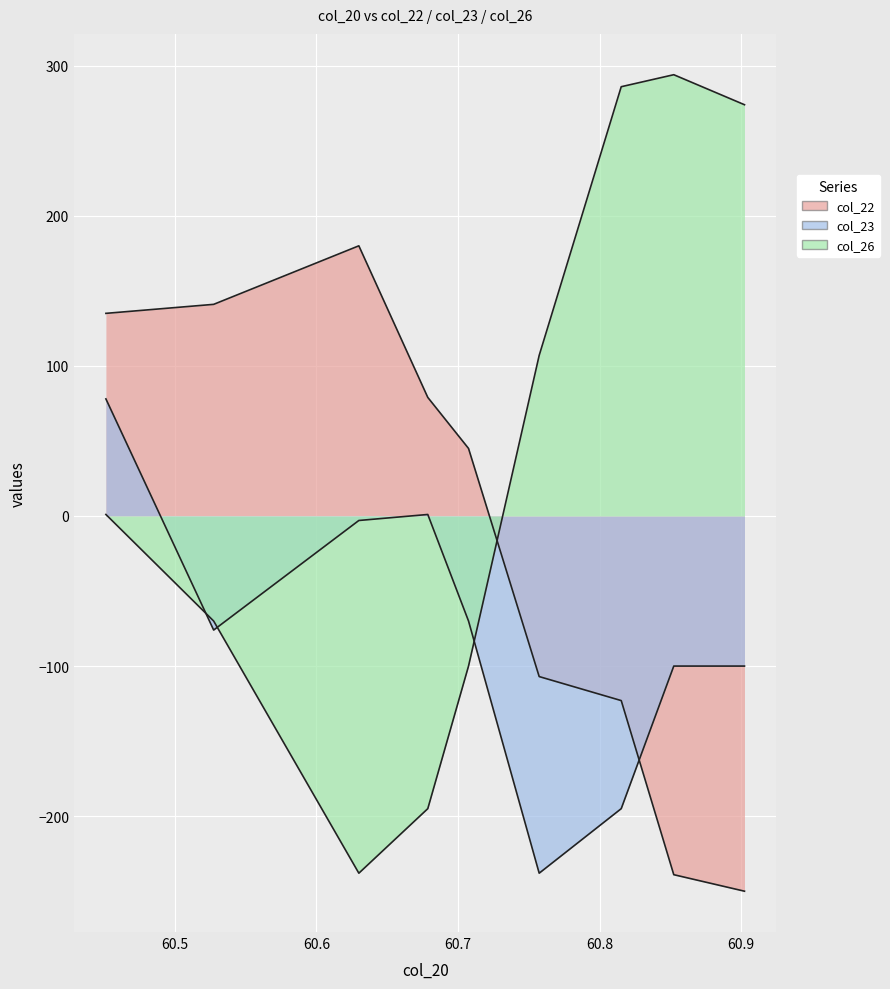

What is the value of the col_26 point at the 4th from the left?

-195